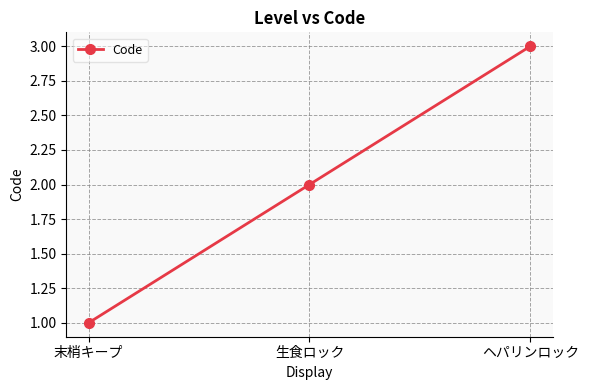

At which label is the value closest to 2?

生食ロック